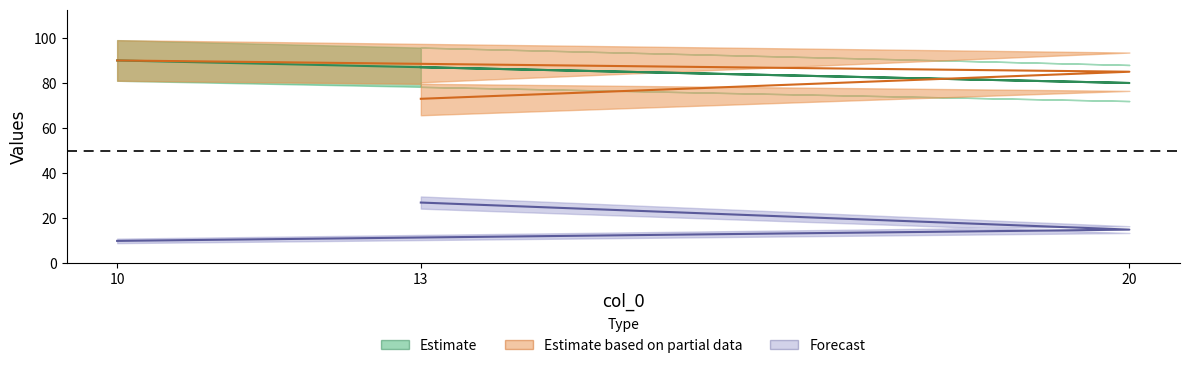

What value does the col_2 series have at 10, to the nearest 10?

90